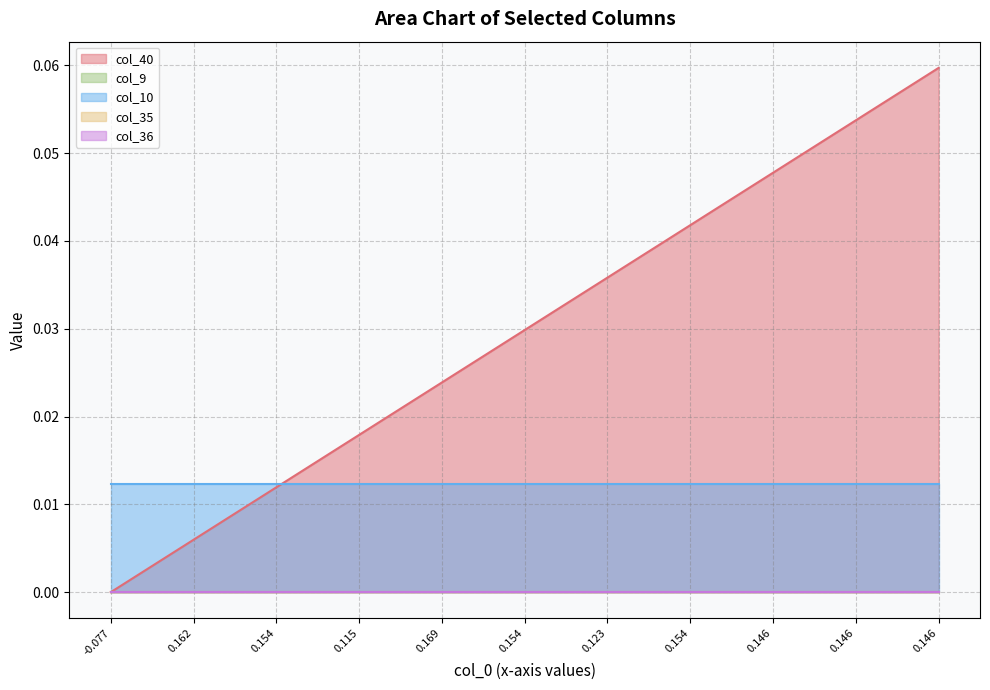

True or false: col_36 and col_10 intersect in this chart.

False